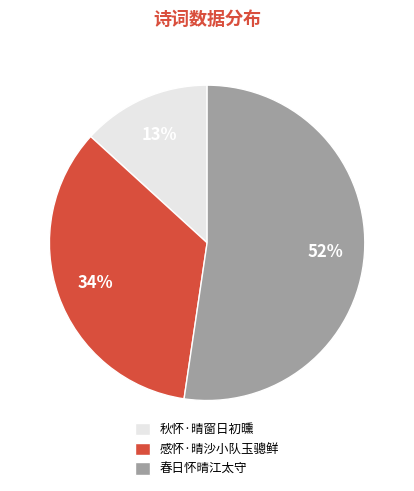

What percentage is the 感怀·晴沙小队玉骢鲜 slice, to the nearest percent?

34%